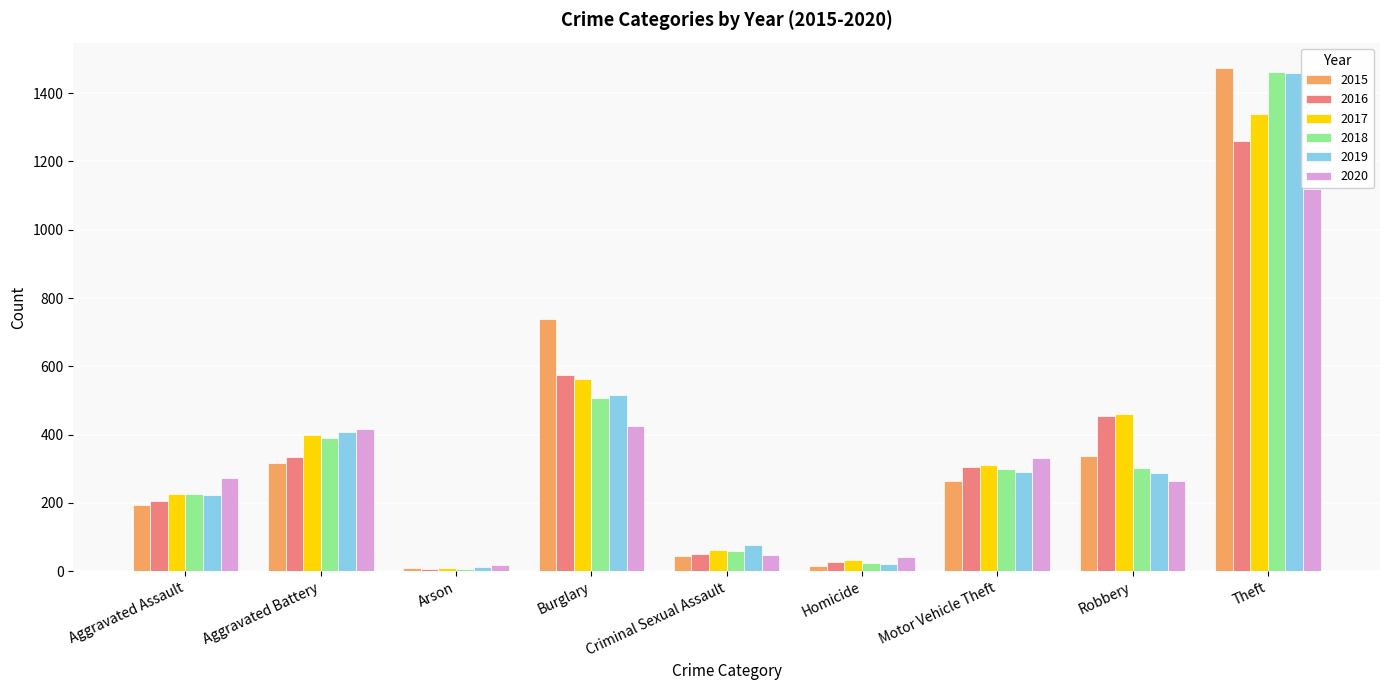

Between Aggravated Assault and Arson, which series saw the biggest shift?

2020